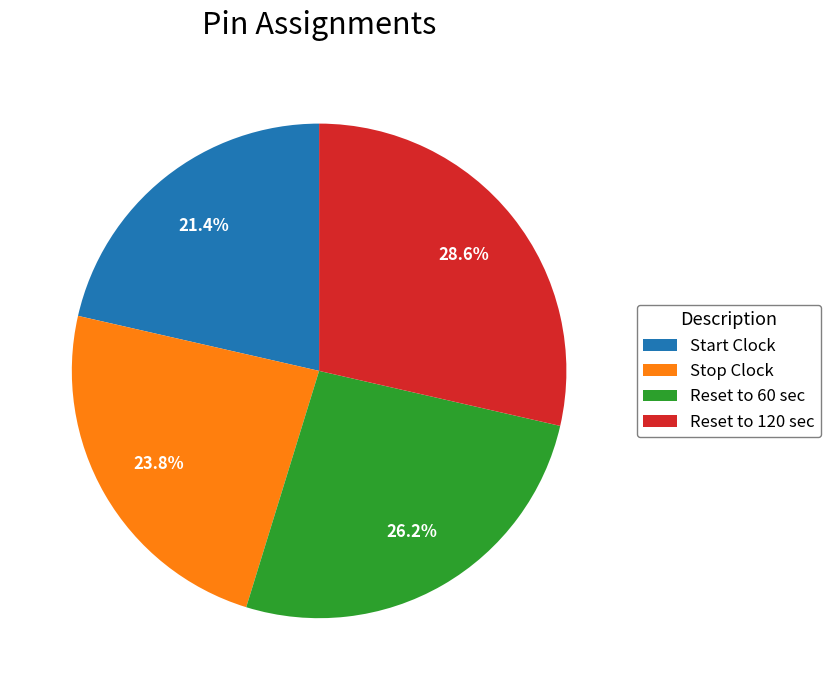

Is it true that Reset to 120 sec is 29% of the pie?

True